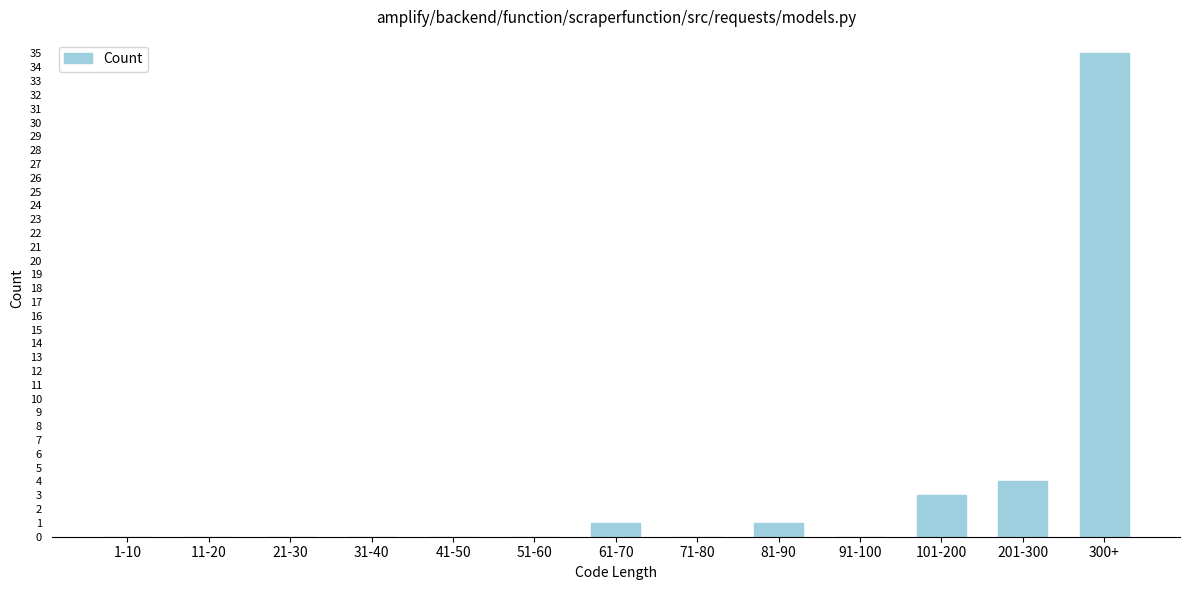

Reading right to left, extract all data points from this chart.

300+=35	201-300=4	101-200=3	91-100=0	81-90=1	71-80=0	61-70=1	51-60=0	41-50=0	31-40=0	21-30=0	11-20=0	1-10=0